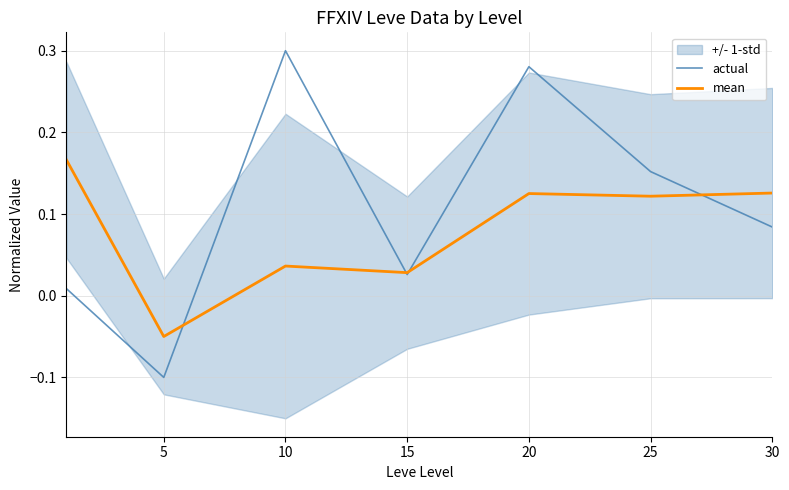

What is the spread (max minus min) of values at 20?

0.2